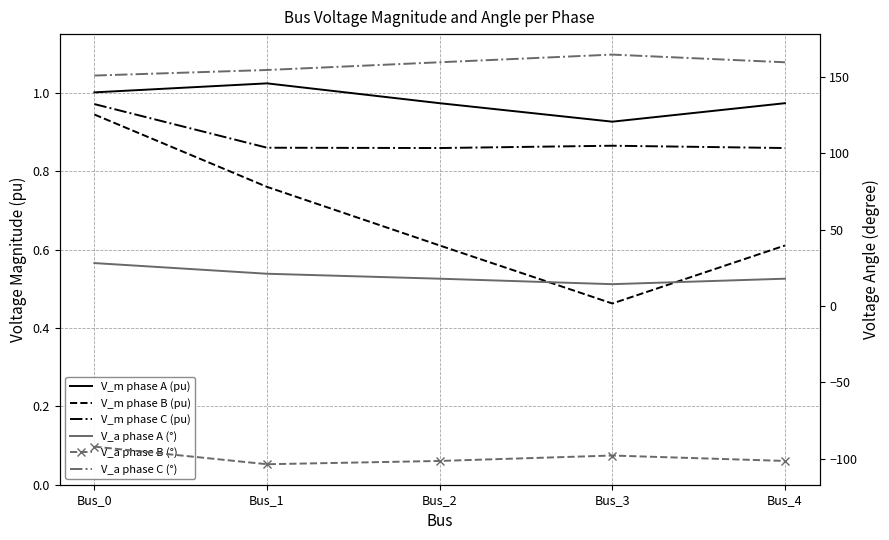

Is the value of V_m phase A (pu) at Bus_2 greater than the value of V_m phase C (pu) at Bus_0?

Yes